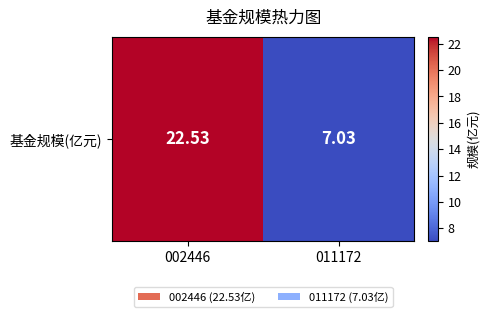

List the labels in order of value, smallest first.

011172, 002446